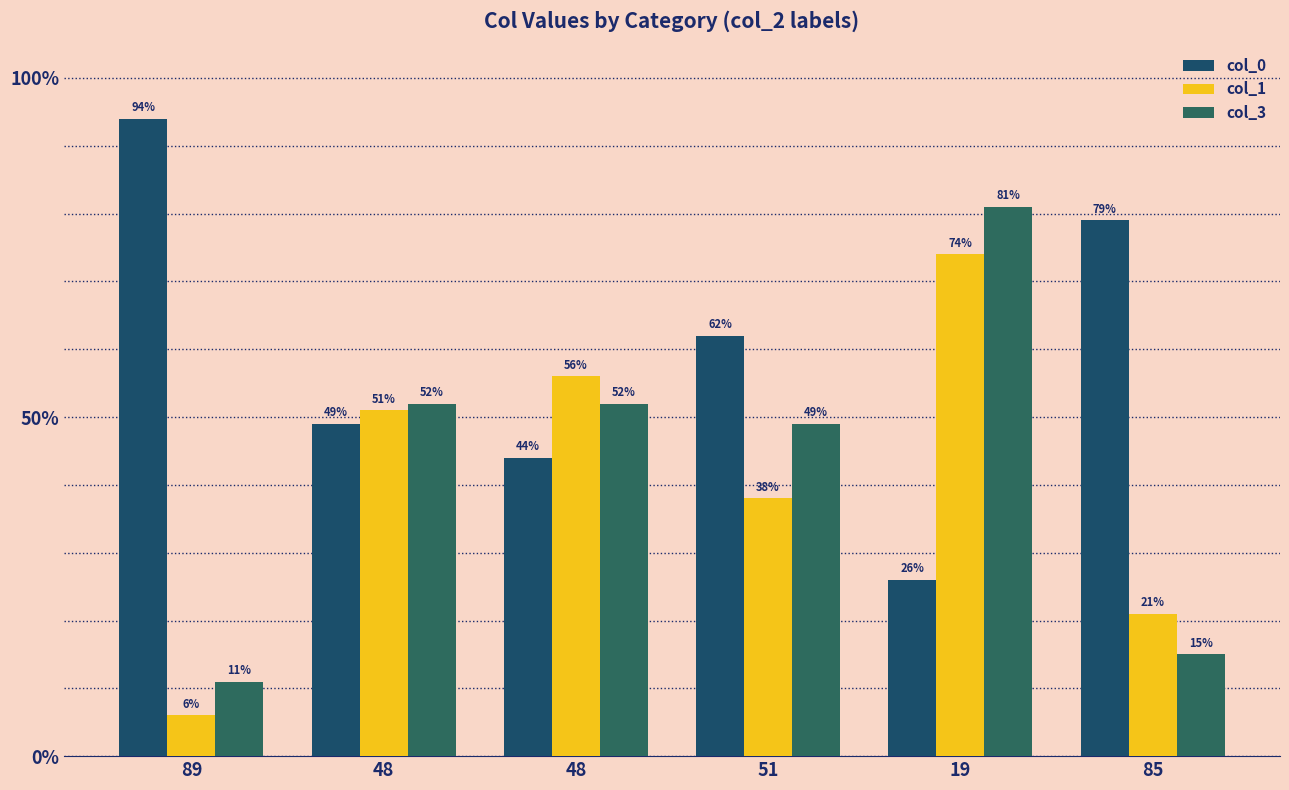

Count the number of data series in this chart.

3